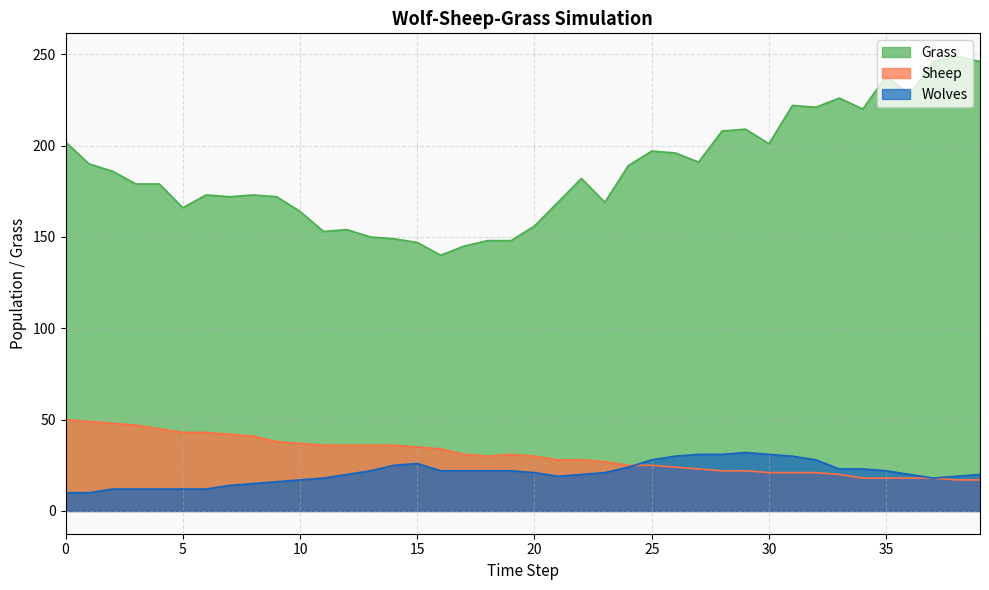

How many values in the Grass series are below 182?

20